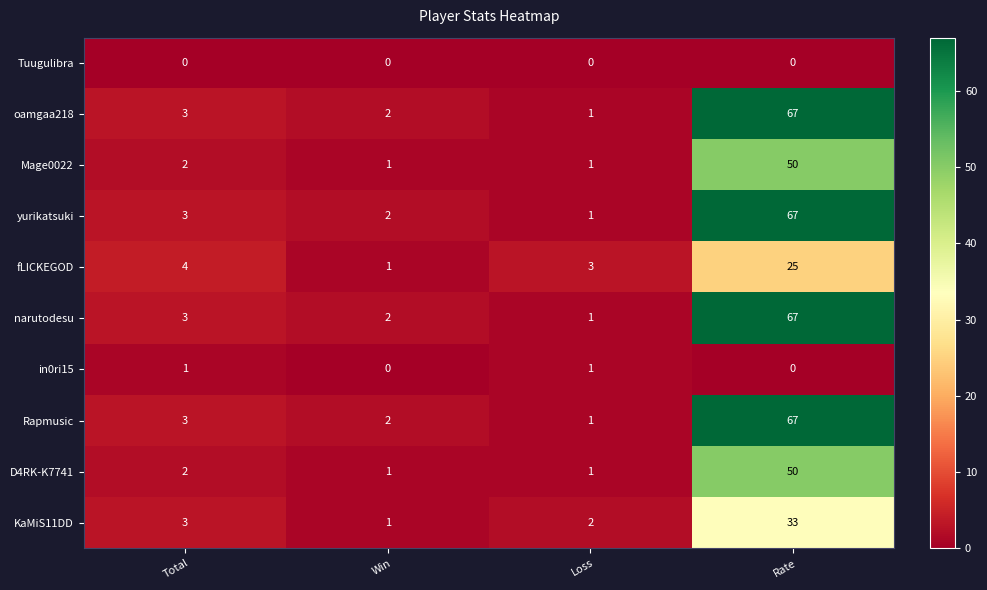

Between Win and Loss, which series saw the biggest shift?

fLICKEGOD